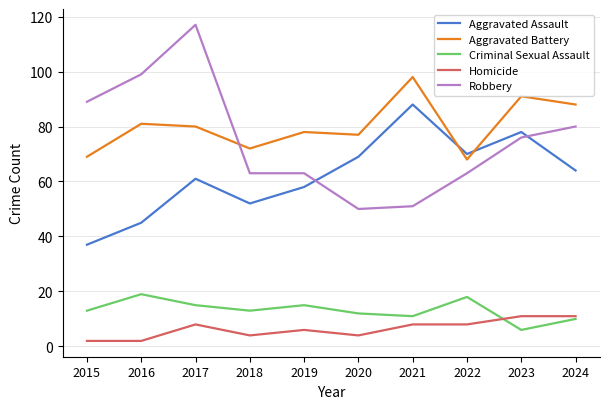

List the series in order of their peak value, highest first.

Robbery, Aggravated Battery, Aggravated Assault, Criminal Sexual Assault, Homicide